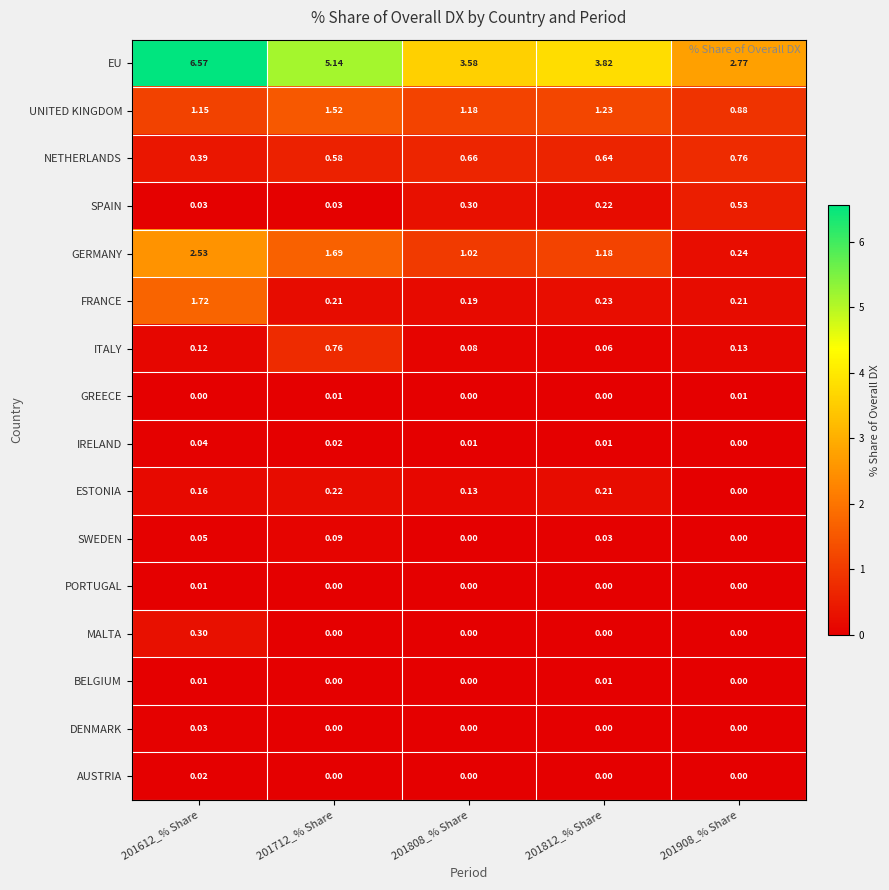

At which category is the sum across all series the highest?

201612_% Share